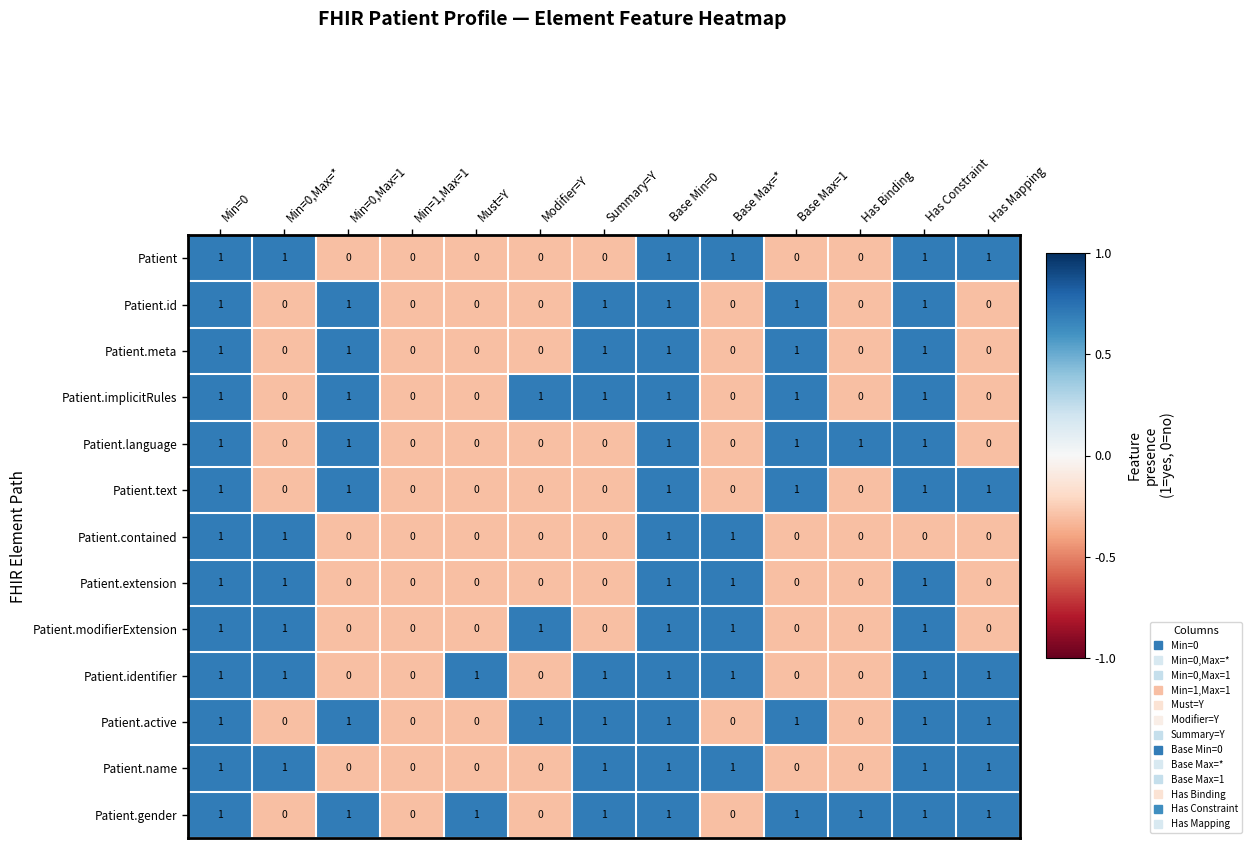

What is the total value across all series at Modifier=Y?

3